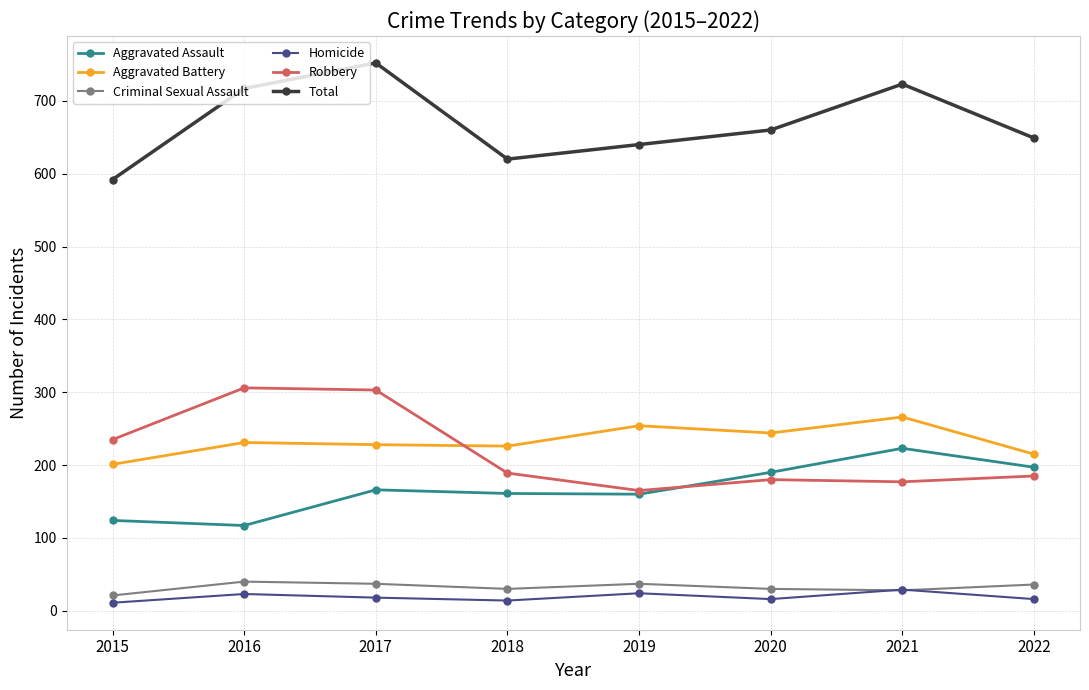

What are all the series names shown in the legend?

Aggravated Assault, Aggravated Battery, Criminal Sexual Assault, Homicide, Robbery, Total